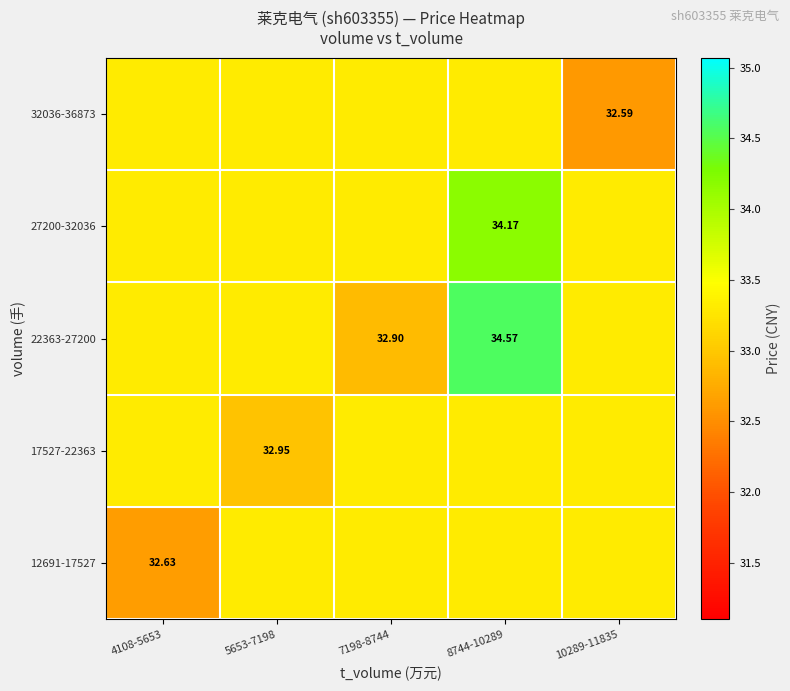

What is the spread (max minus min) of values at 10289-11835?

0.7